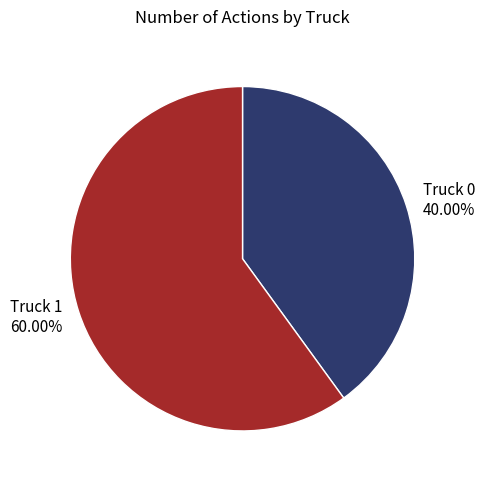

What is the majority slice?

Truck 1